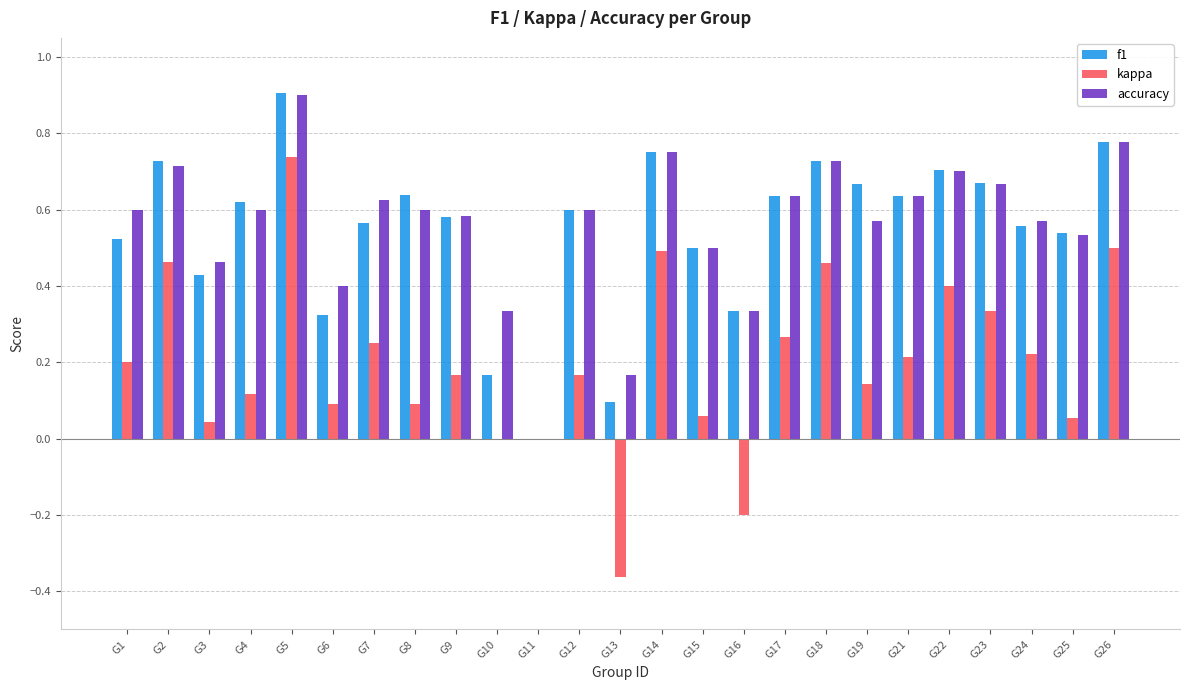

True or false: kappa has a value of -0.6 at G13.

False